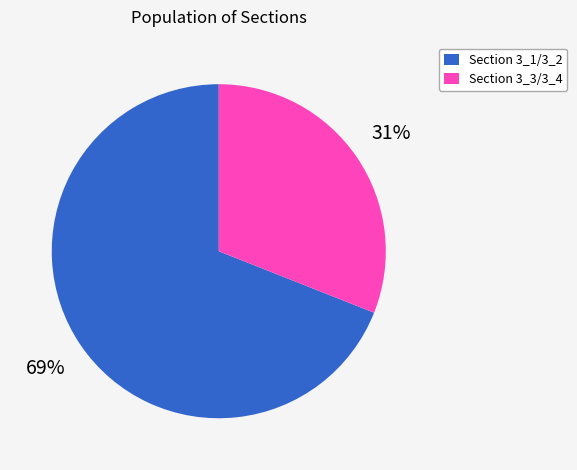

To the nearest percent, what is the difference between the largest and smallest slice percentages?

38%